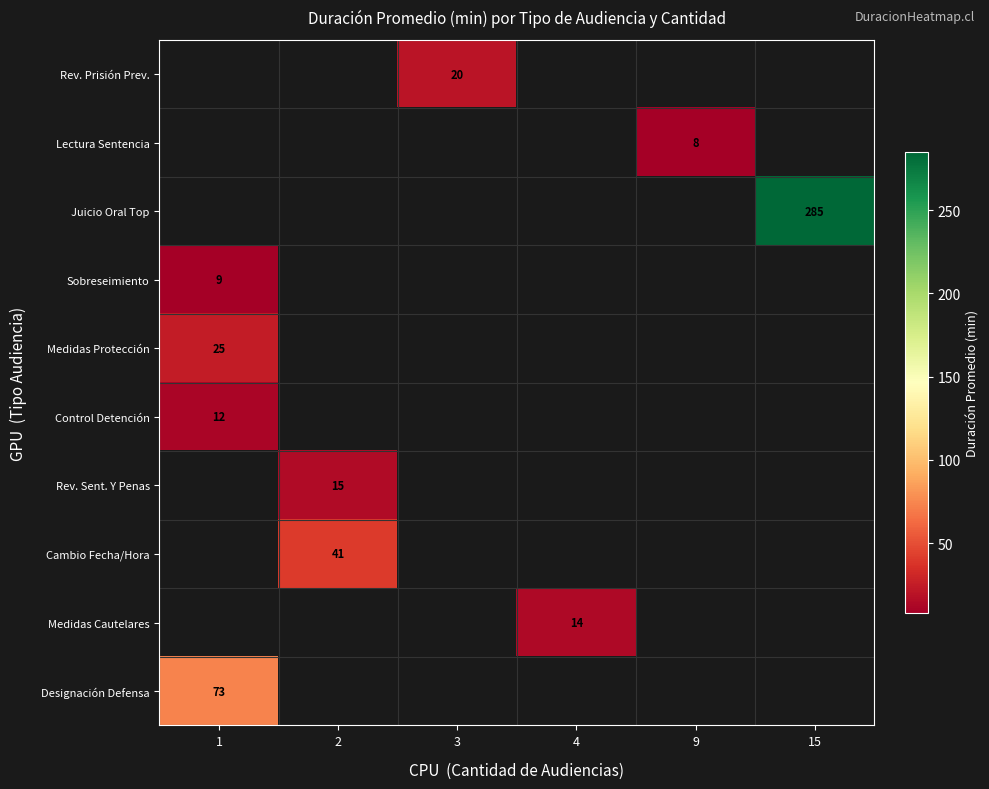

Which has a higher value, 3 or 2?

2